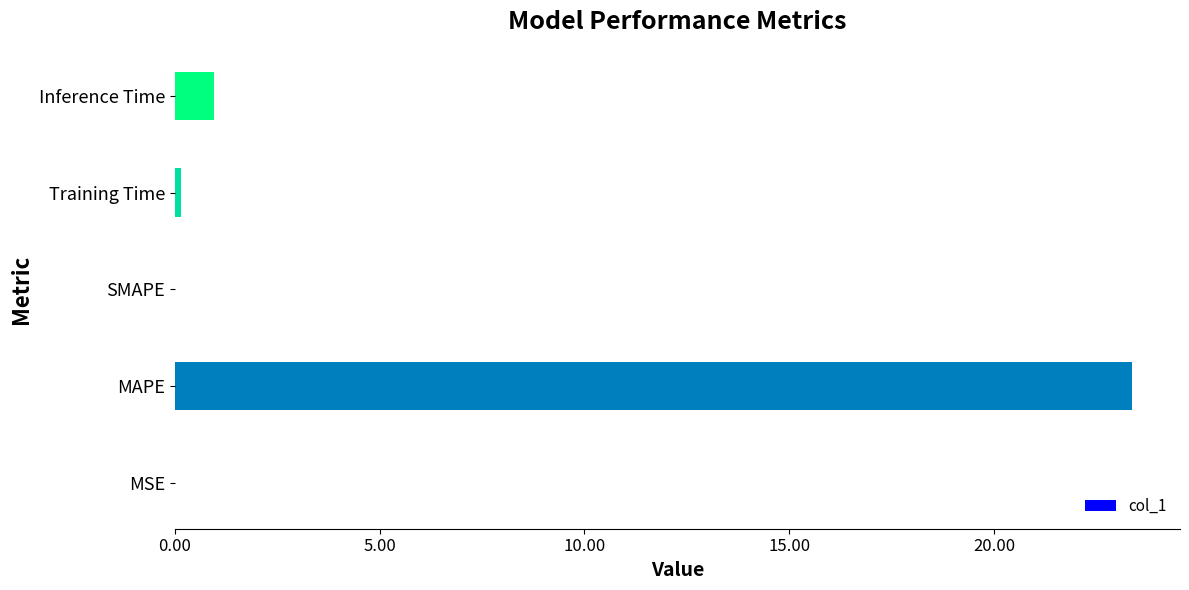

What is the greatest value displayed?

23.4